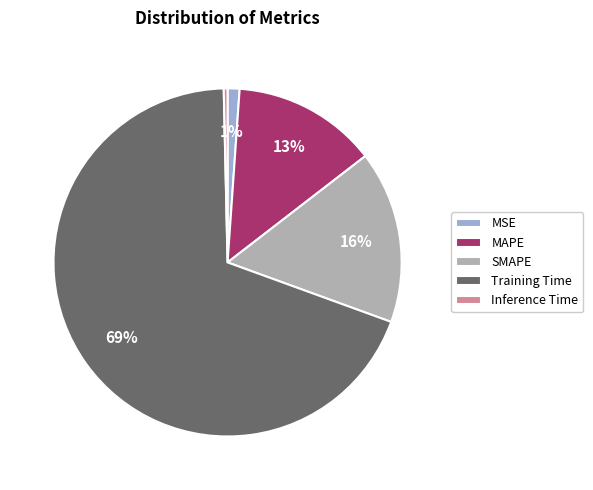

To the nearest percent, what is the average slice percentage?

20%